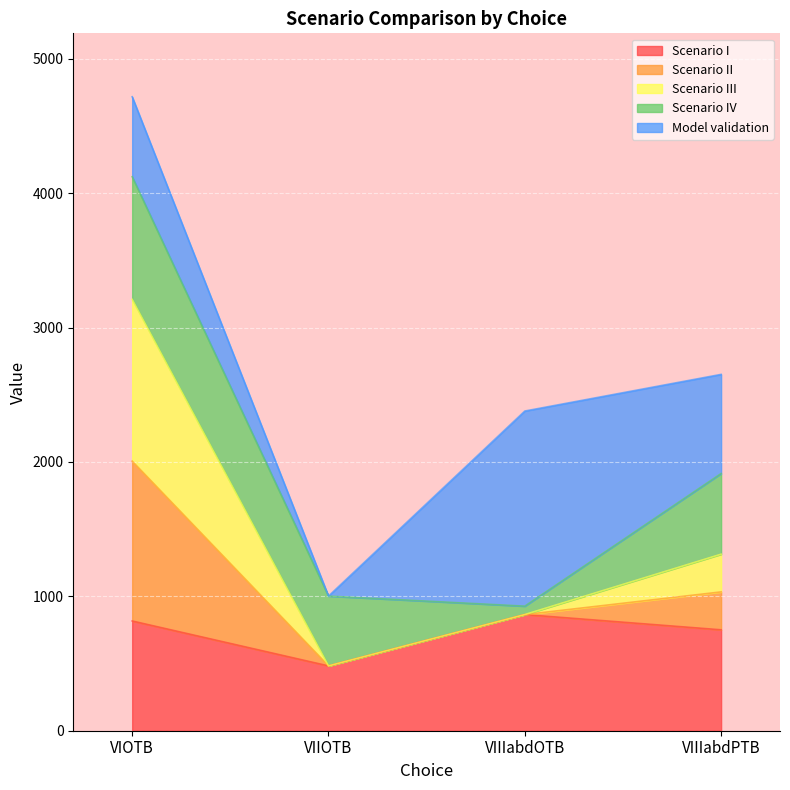

What is the label of the 1st point from the right?

VIIIabdPTB